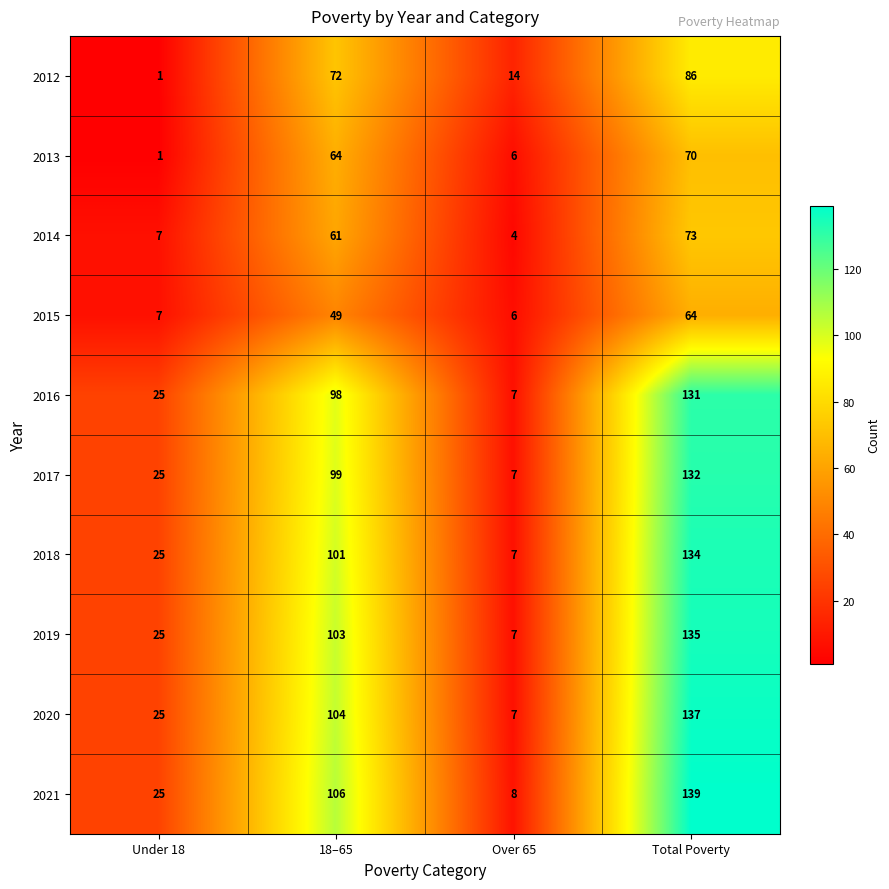

Where is 2021 nearest to the value 73?

18–65